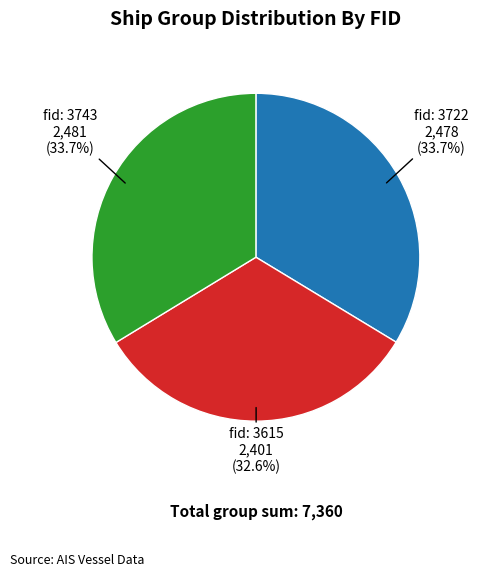

Is there any slice that represents more than half of the pie?

No